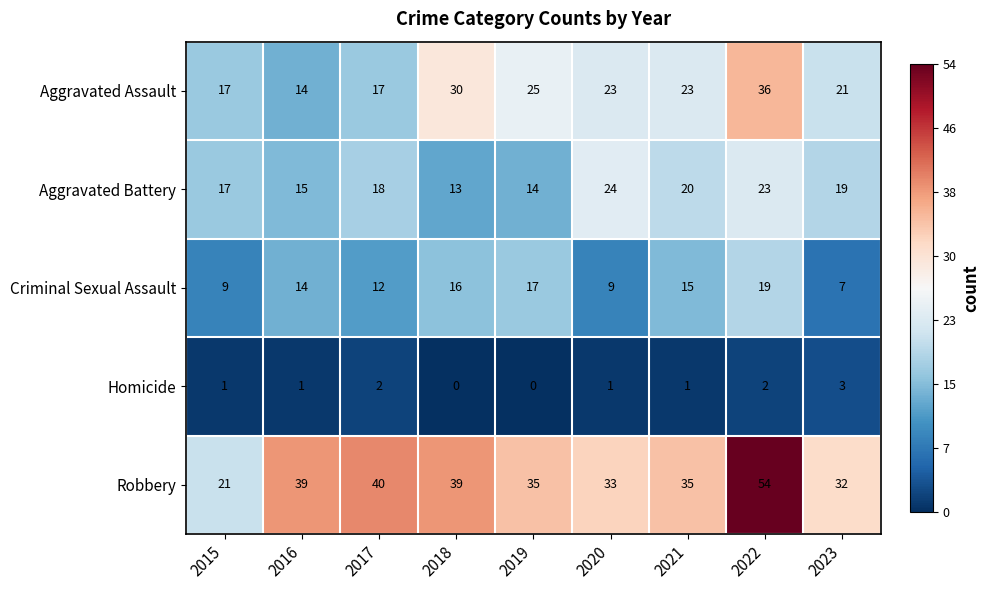

How many data points in Homicide are less than 1?

2